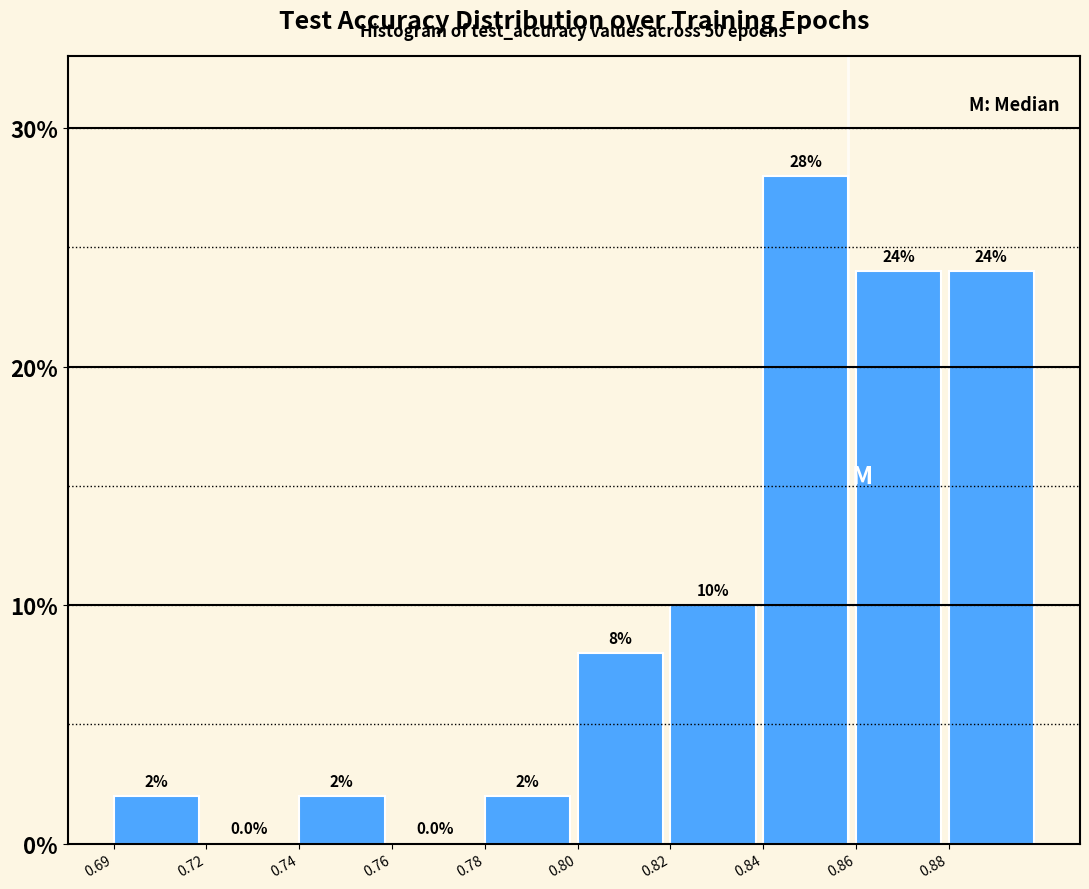

Reading left to right, list all the values displayed in this chart.

0.69=2.0	0.72=0.0	0.74=2.0	0.76=0.0	0.78=2.0	0.80=8.0	0.82=10.0	0.84=28.0	0.86=24.0	0.88=24.0